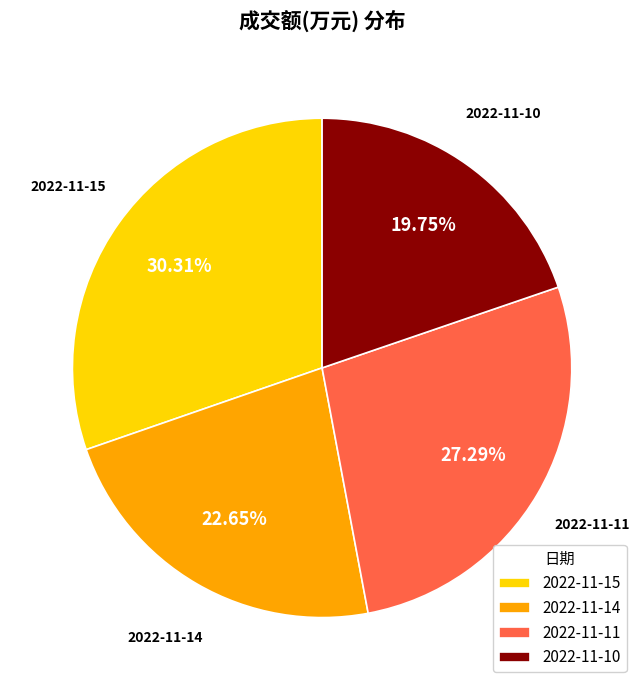

Is it true that 2022-11-10 is 6% of the pie?

False